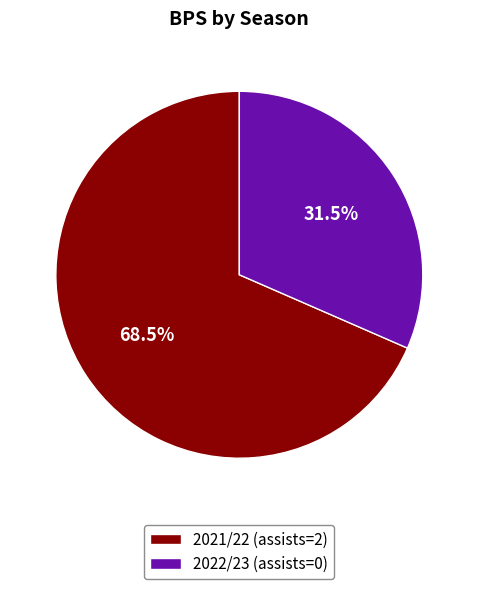

To the nearest percent, what is the average slice percentage?

50%